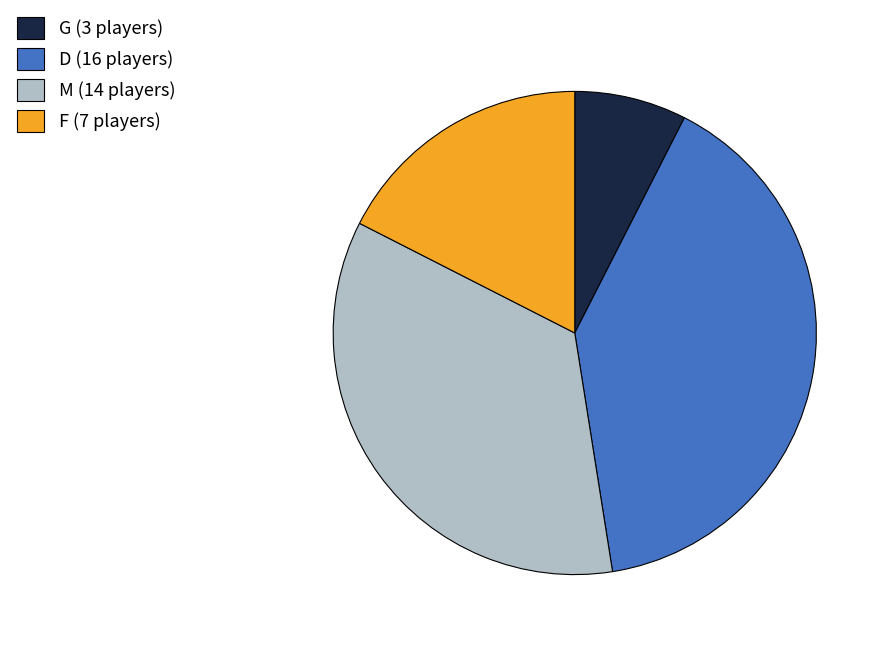

Count the number of slices in the pie.

4